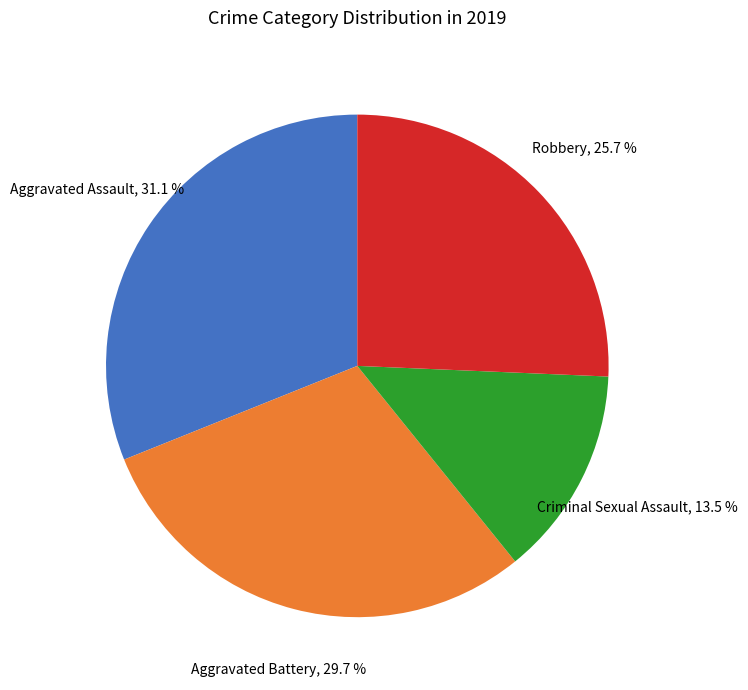

Is there any slice that represents more than half of the pie?

No